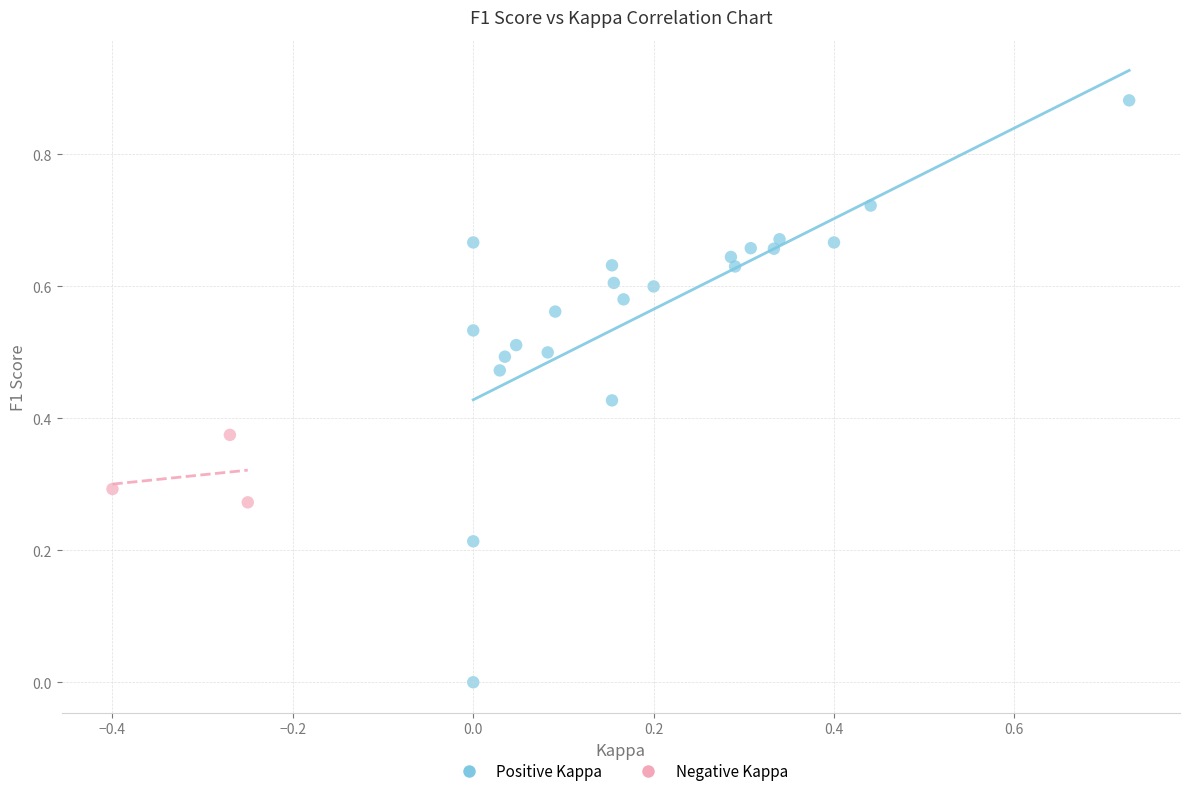

Which series contains the highest Y value?

Positive Kappa